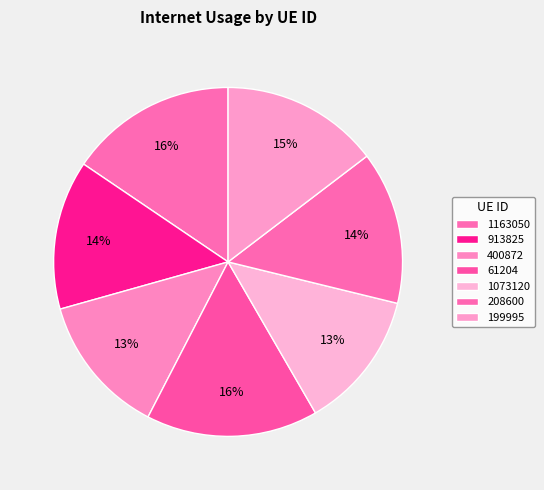

How many segments does this pie chart have?

7